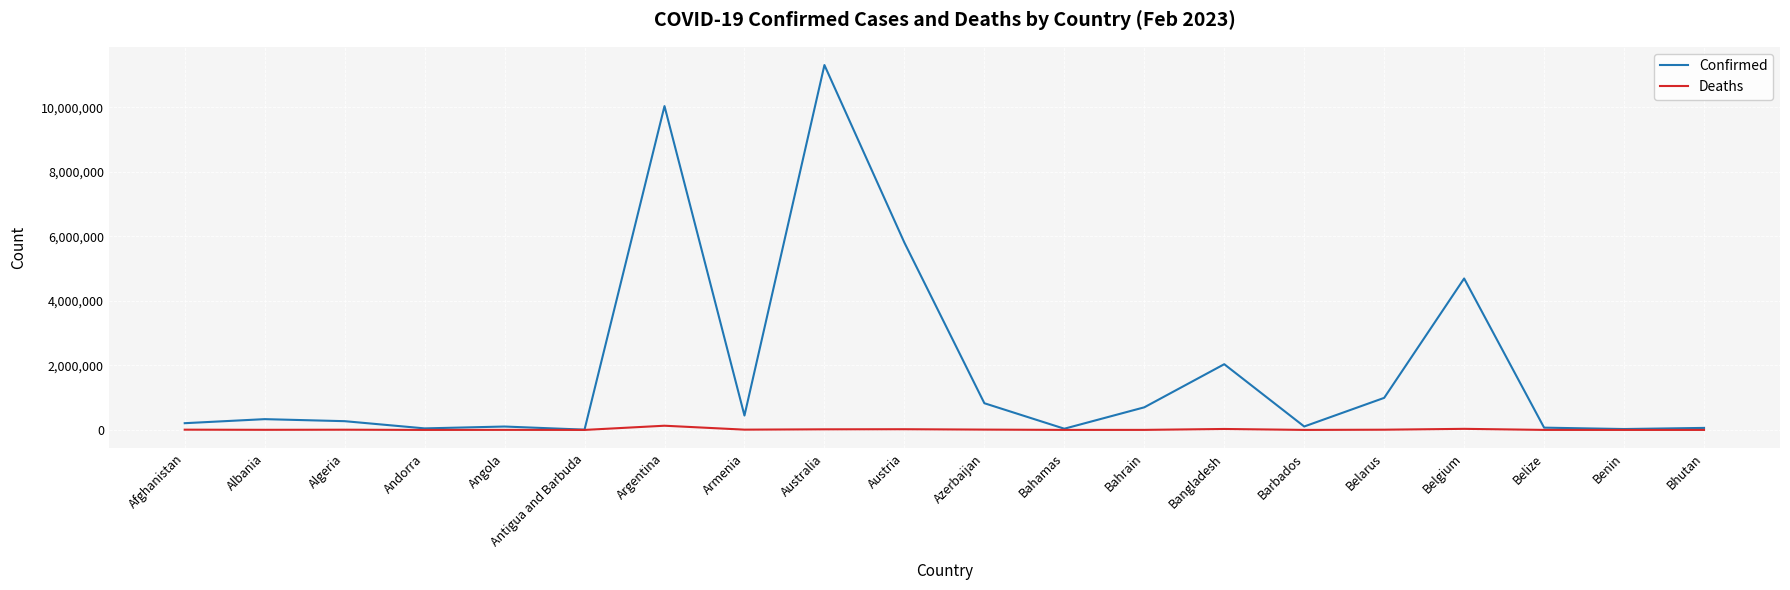

What is the total value across all series at Bhutan?

62629